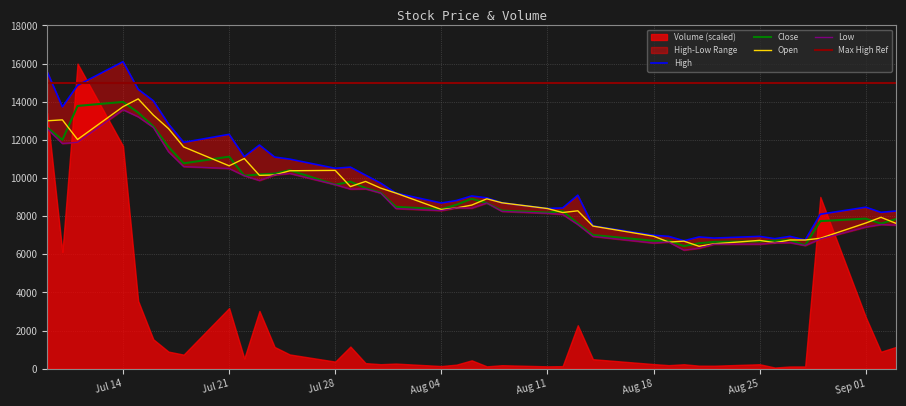

True or false: High and Low cross at least once.

False